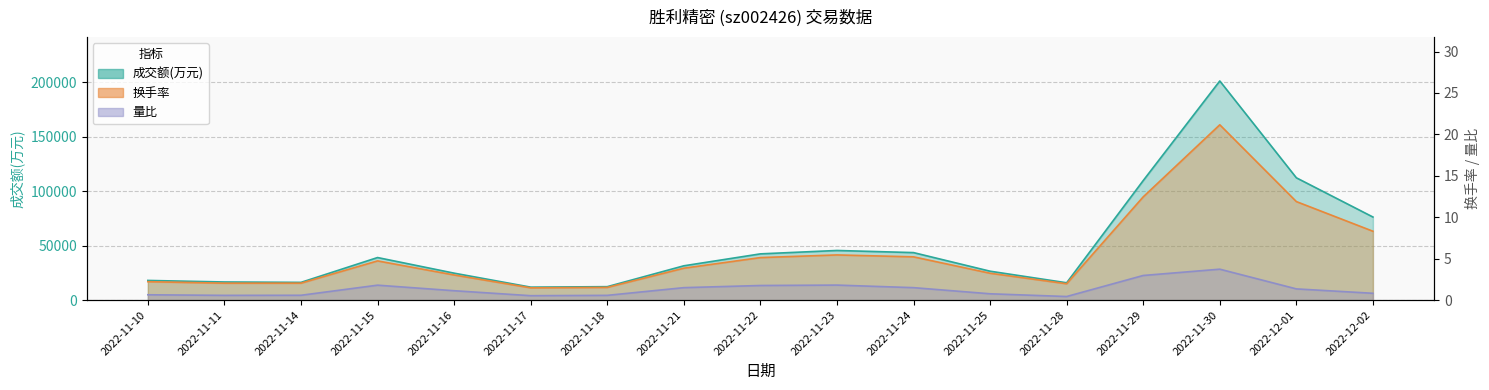

Which series changed the most between 2022-11-10 and 2022-11-30?

成交额(万元)